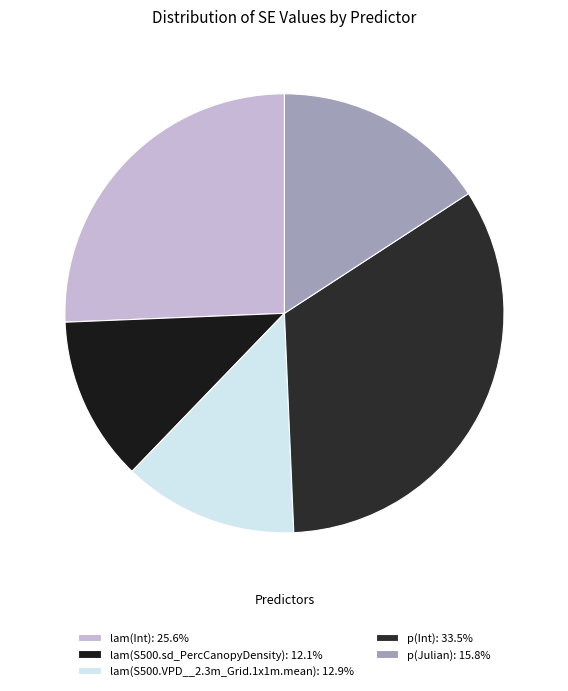

To the nearest percent, what is the difference between the lam(S500.sd_PercCanopyDensity) and p(Julian) slice percentages?

4%